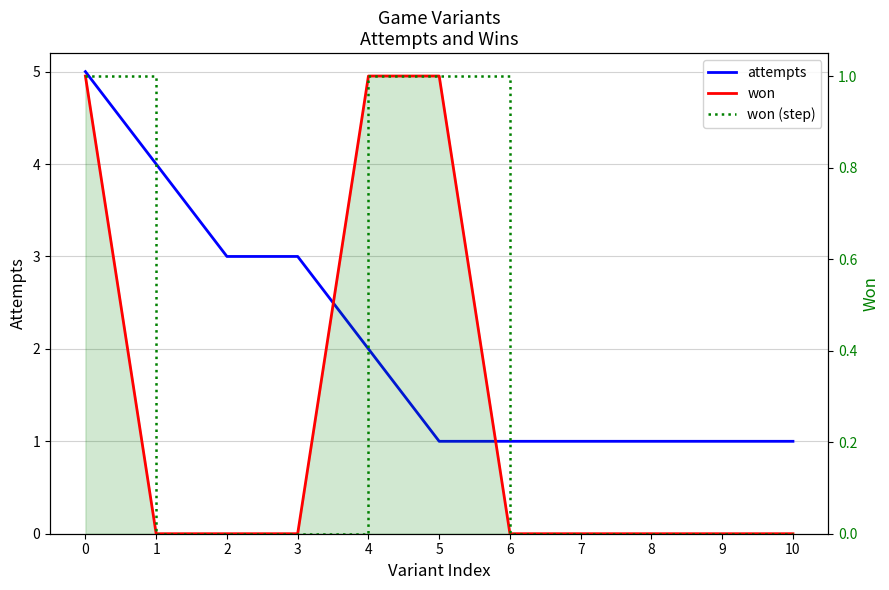

Does the chart have visible grid lines?

Yes